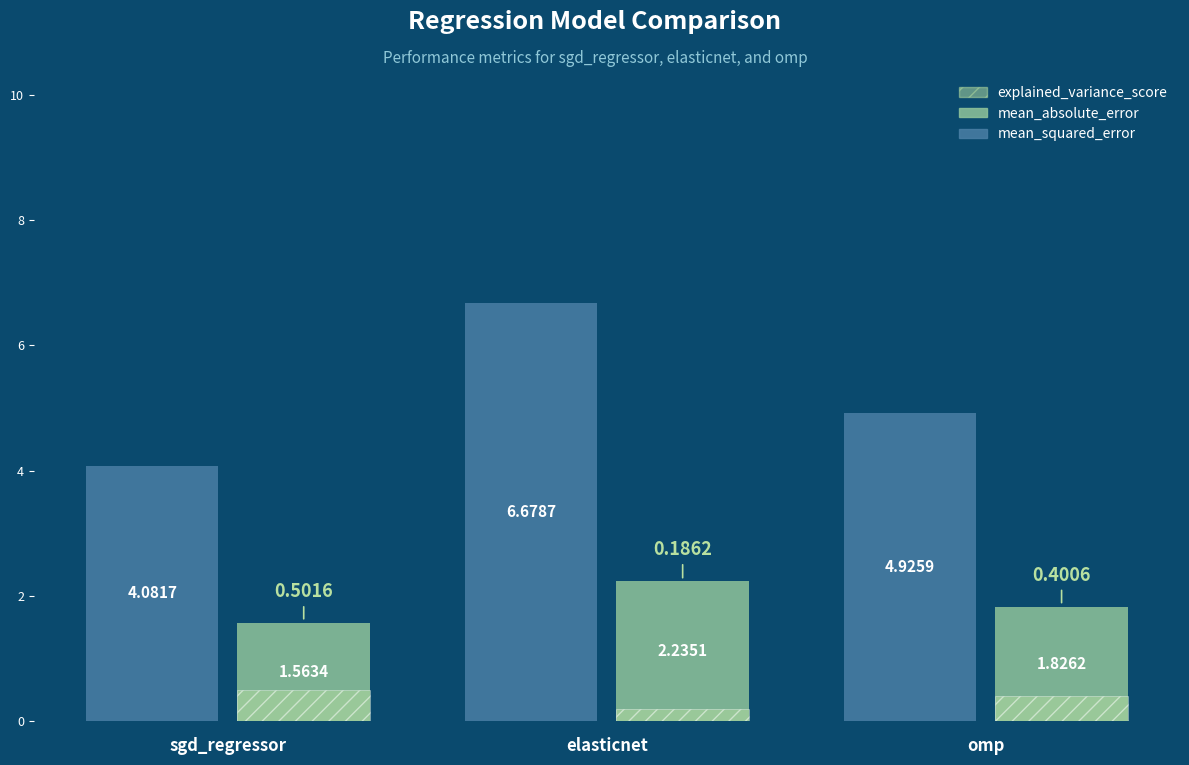

At which category is the sum across all series the highest?

elasticnet